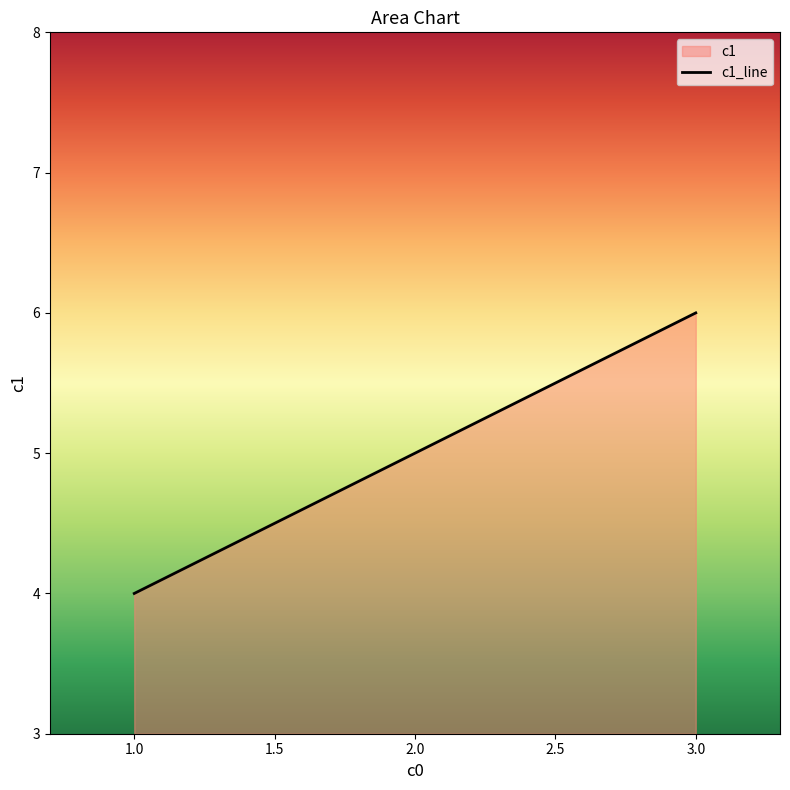

Reading left to right, transcribe all the data shown in this chart.

4	5	6